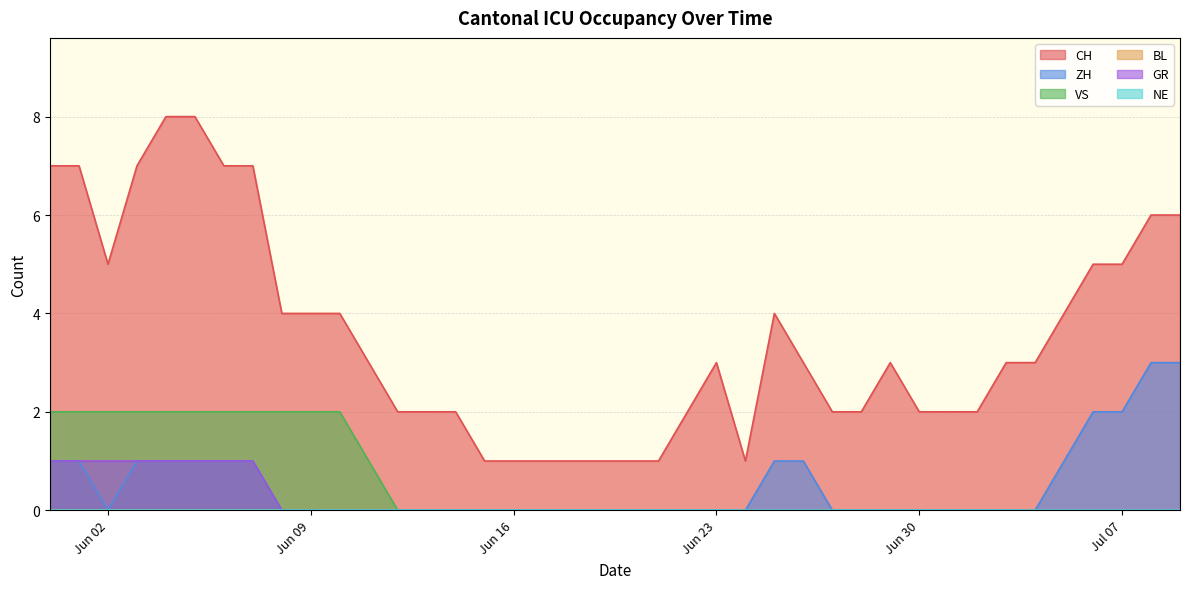

What is the maximum value shown in the chart?

8